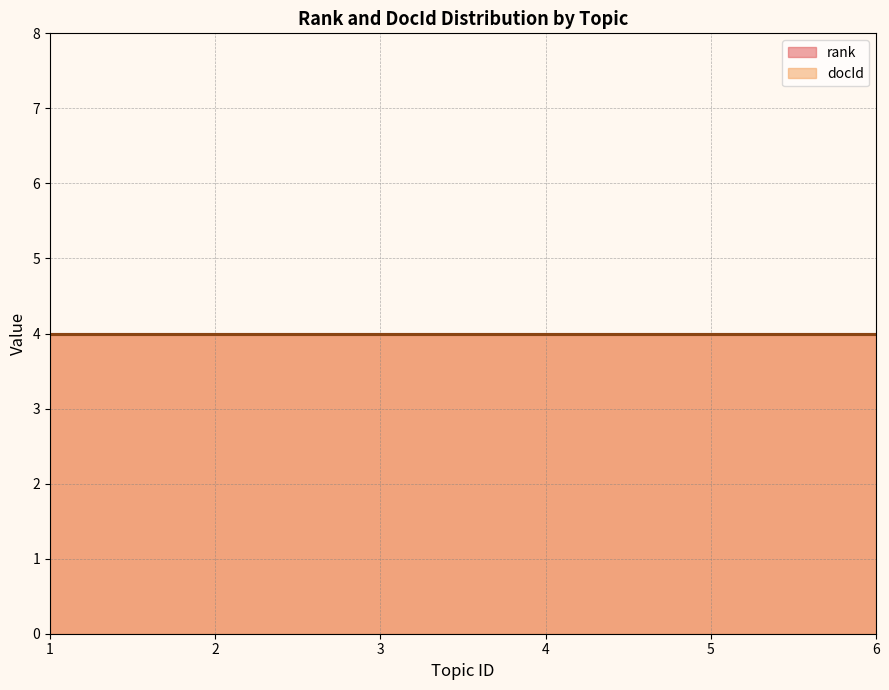

Which category has the lowest value in the avg_docId series?

1